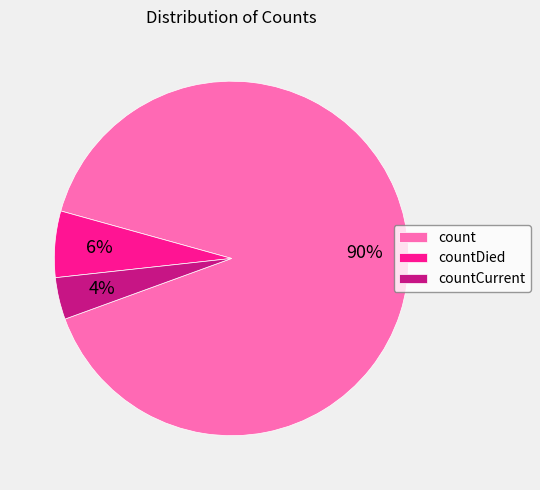

Between count and countDied, which is larger?

count